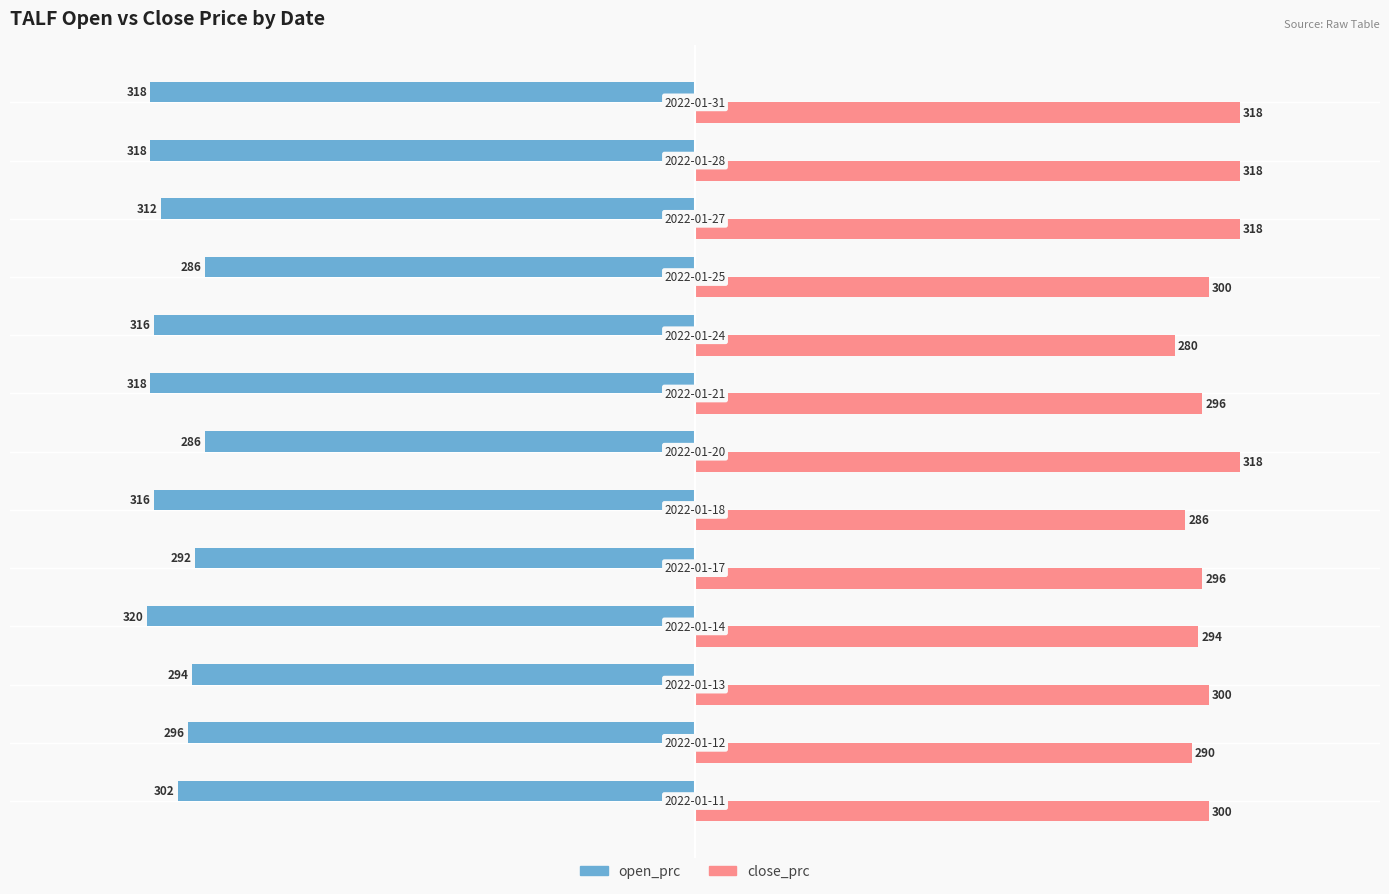

At how many categories does at least one series exceed 89?

13